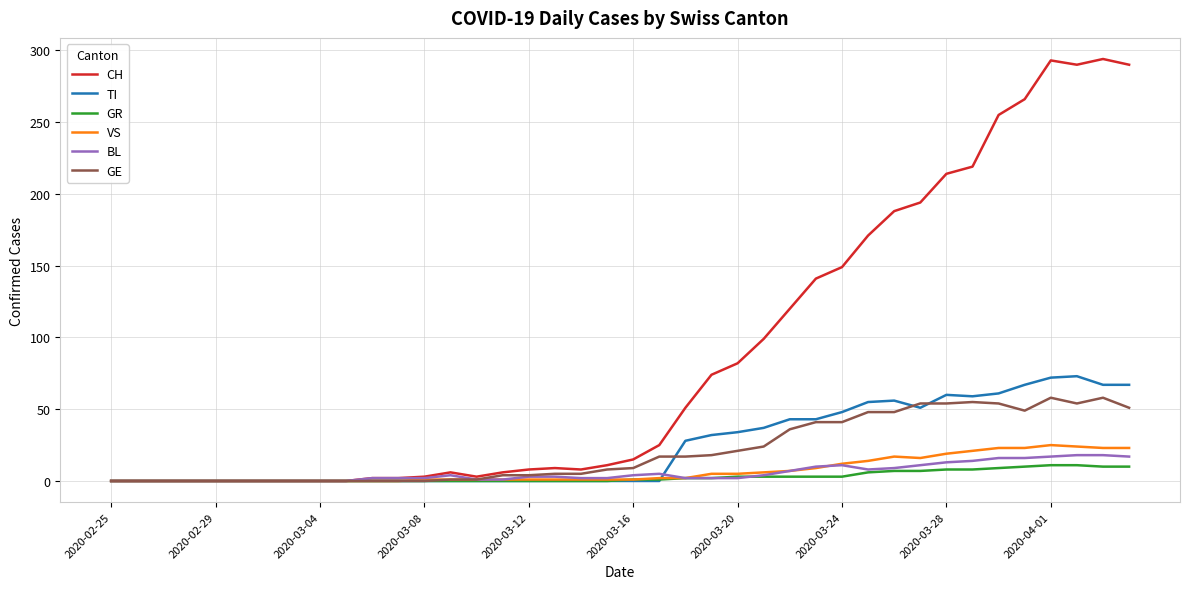

What is the maximum value shown in the chart?

294